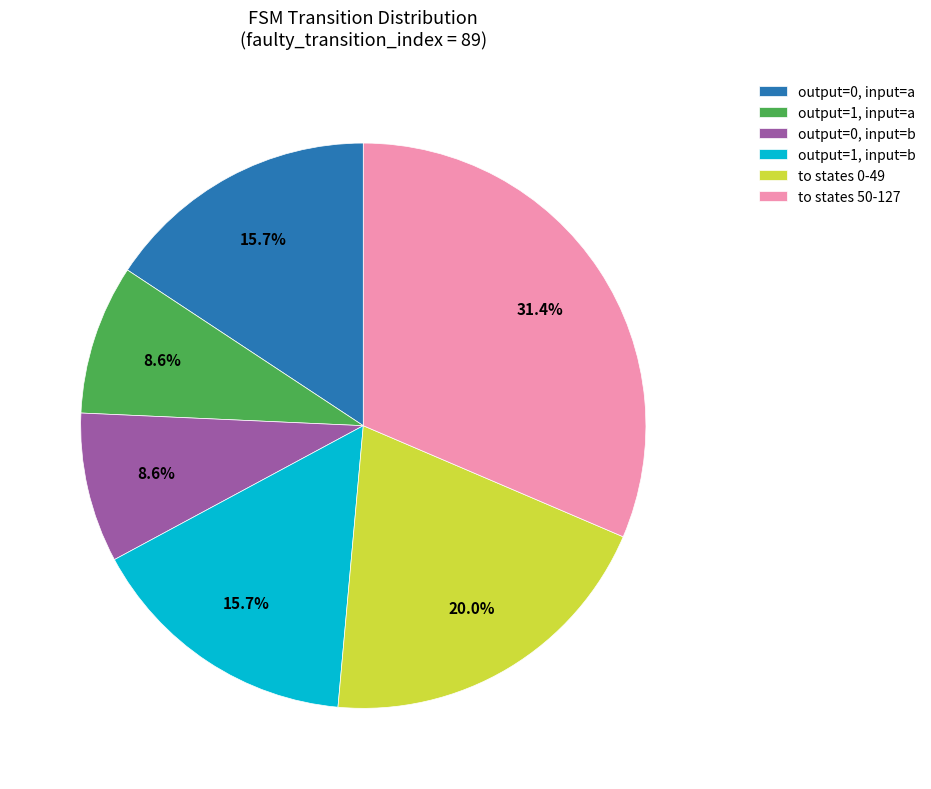

What is the ratio of the value at output=1, input=a to the value at output=0, input=b?

1.0